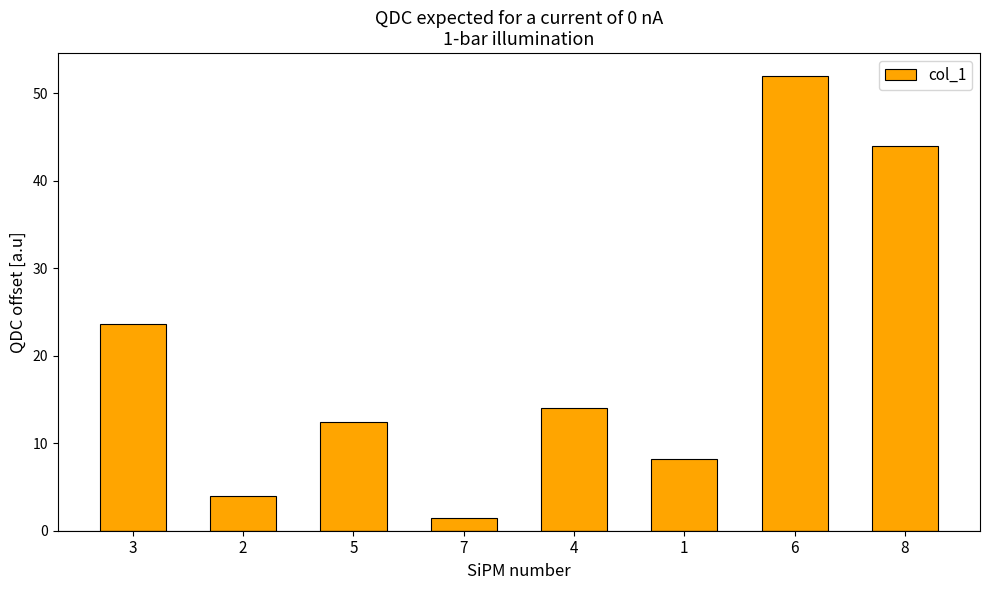

Does the chart contain stacked bars?

No